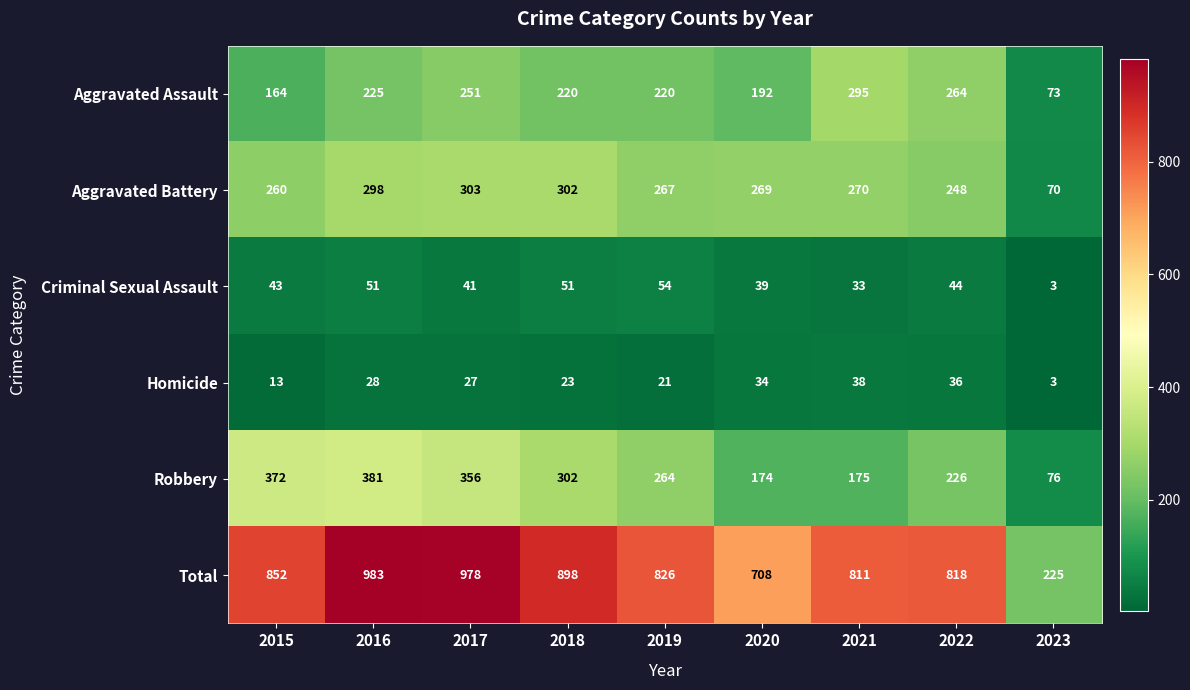

Which series changed the most between 2017 and 2020?

Total